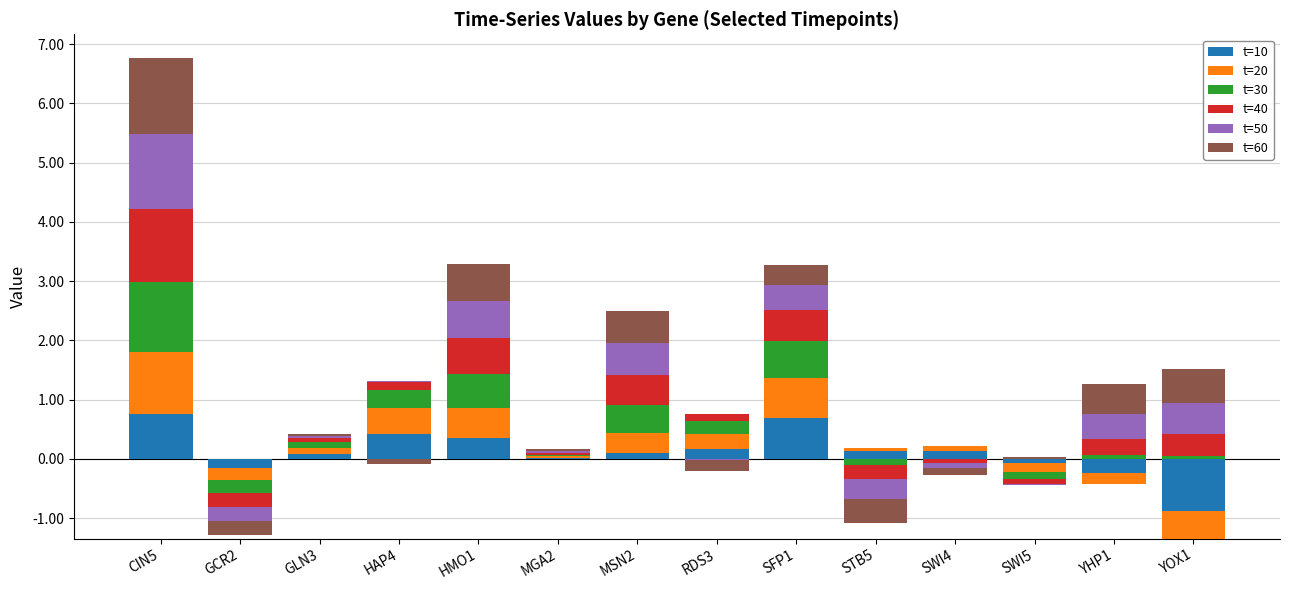

Rank the series at MGA2 from highest to lowest value.

t=60, t=50, t=40, t=30, t=20, t=10